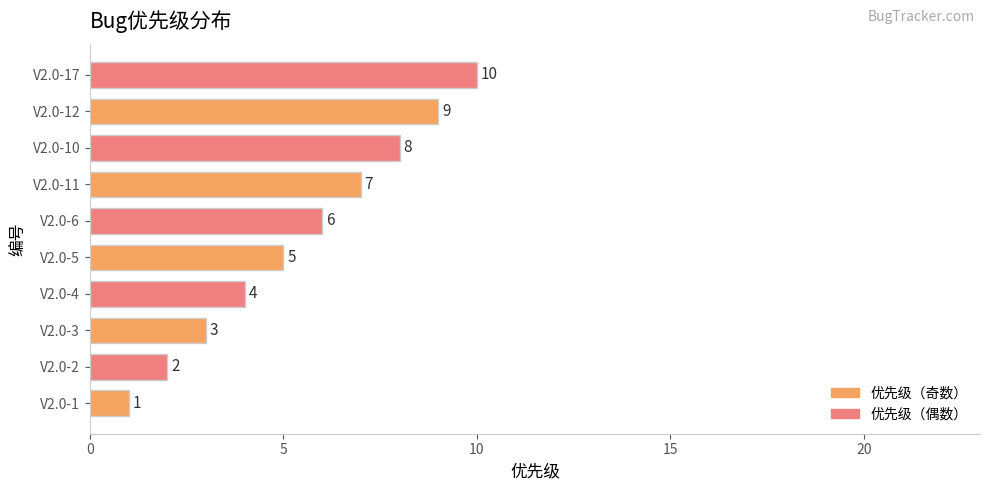

What is the change in value from V2.0-1 to V2.0-6?

+5